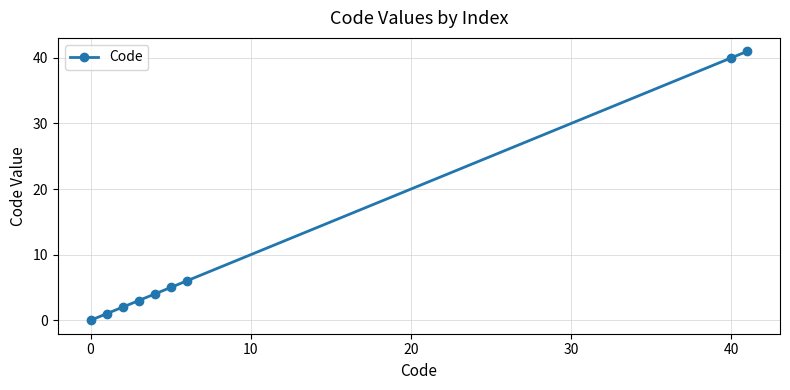

What is the difference between the maximum and minimum values?

41